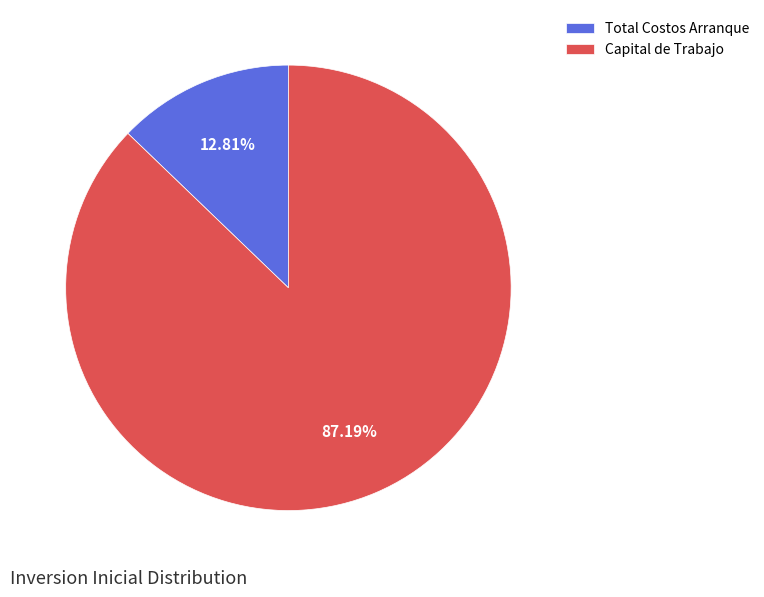

To the nearest percent, what percentage of the pie is Capital de Trabajo?

87%